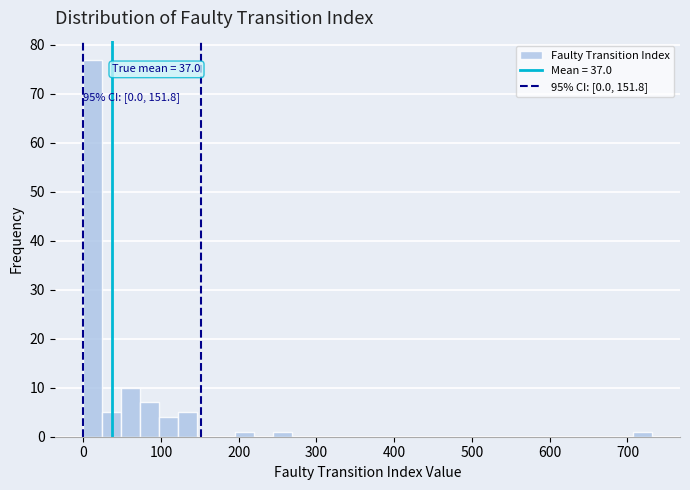

Around what value on the x-axis is the tallest bar? Give the approximate position of its centre, as read against the axis.

10